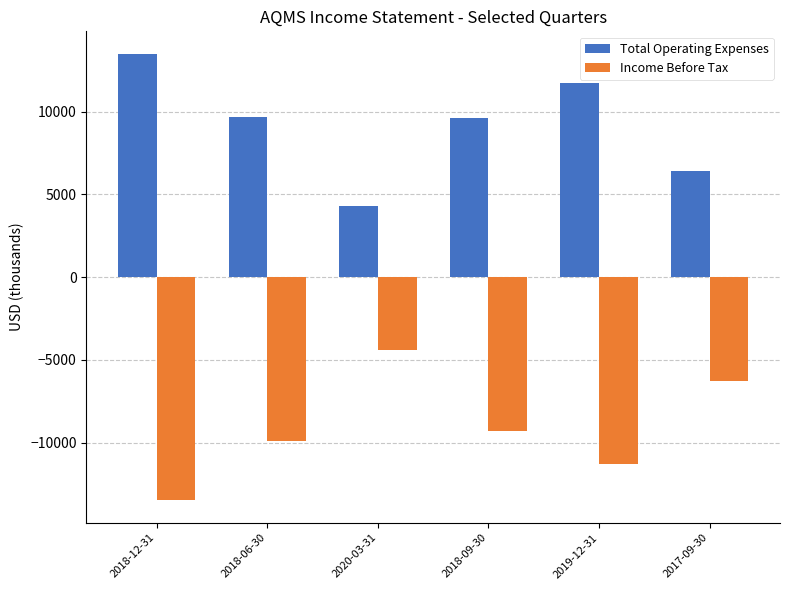

How many values in the Total Operating Expenses series are below 9700?

3